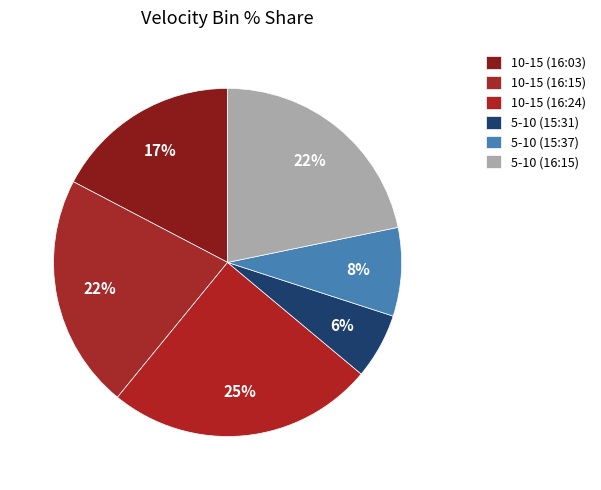

Count the number of slices in the pie.

6